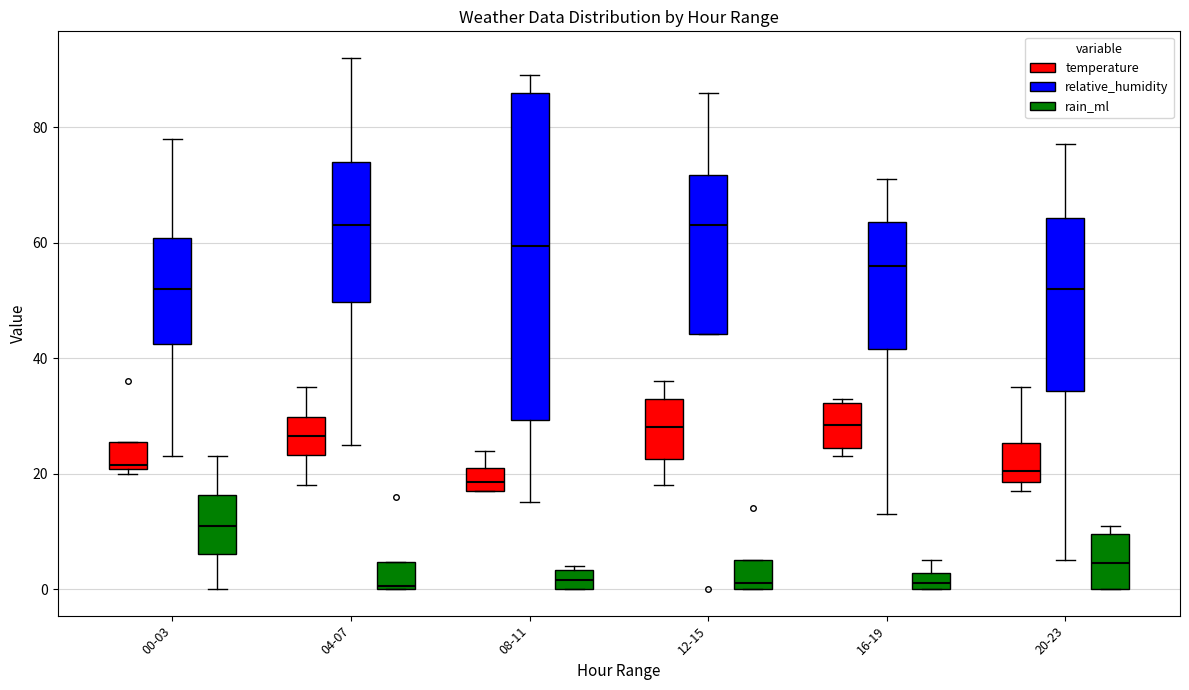

Where is the lower edge of the box for 12-15 (temperature) on the y-axis? The values are not printed on the chart, so give them approximately, as read against the axis.

22